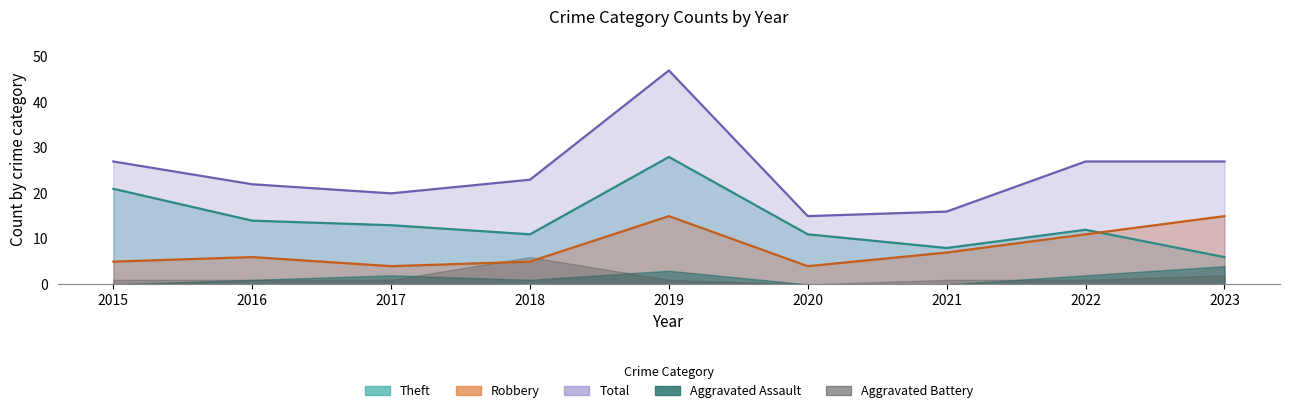

Which label corresponds to the smallest value in the chart?

2017